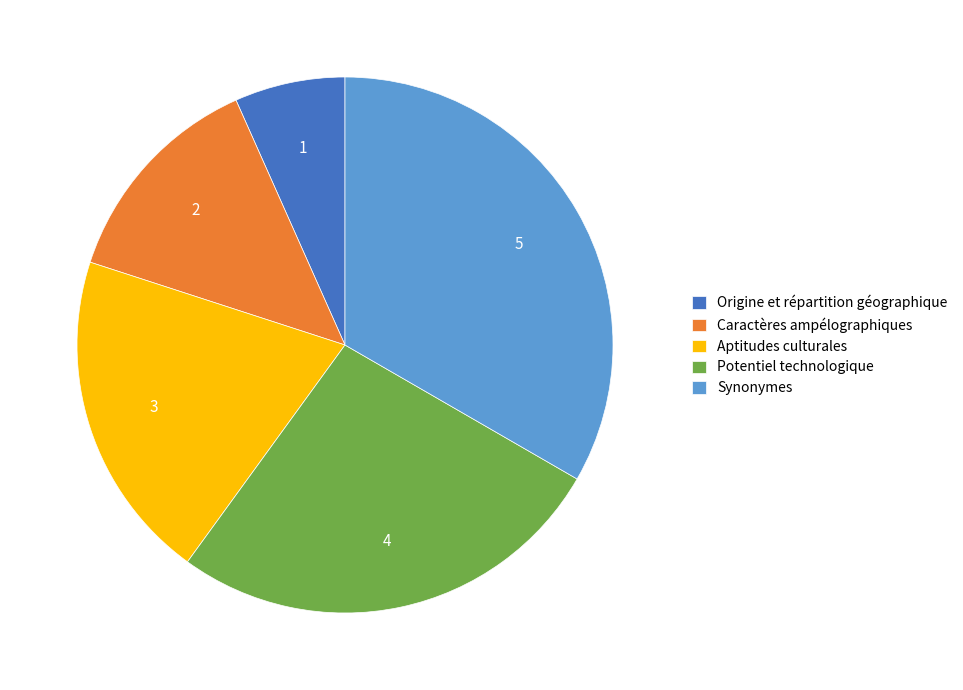

What is the ratio of the value at Caractères ampélographiques to the value at Aptitudes culturales?

0.7